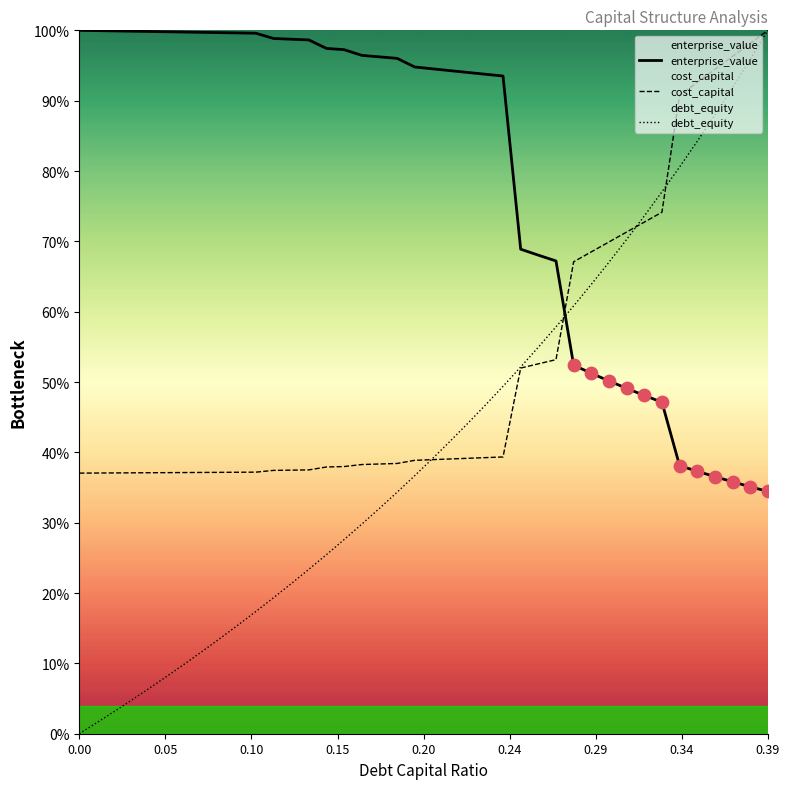

Is the value of debt_capital at 0.33 greater than the value of enterprise_value at 0.15?

No